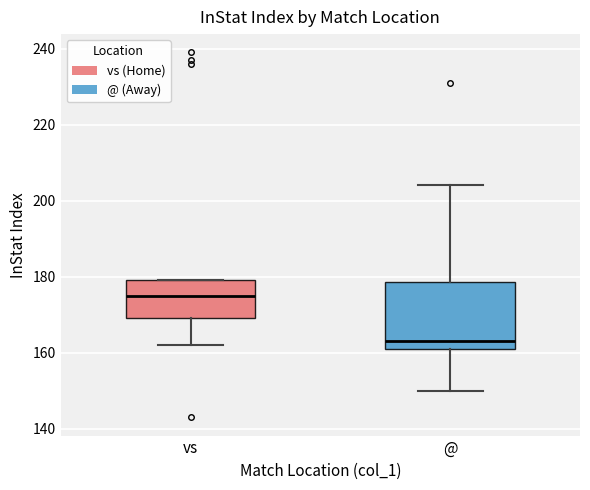

Which box has the highest median line?

vs